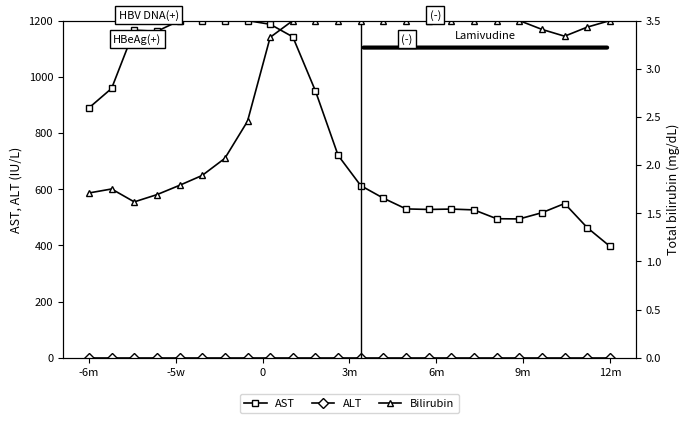

What is the difference between the Bilirubin values at 12m and -6m?

1.8